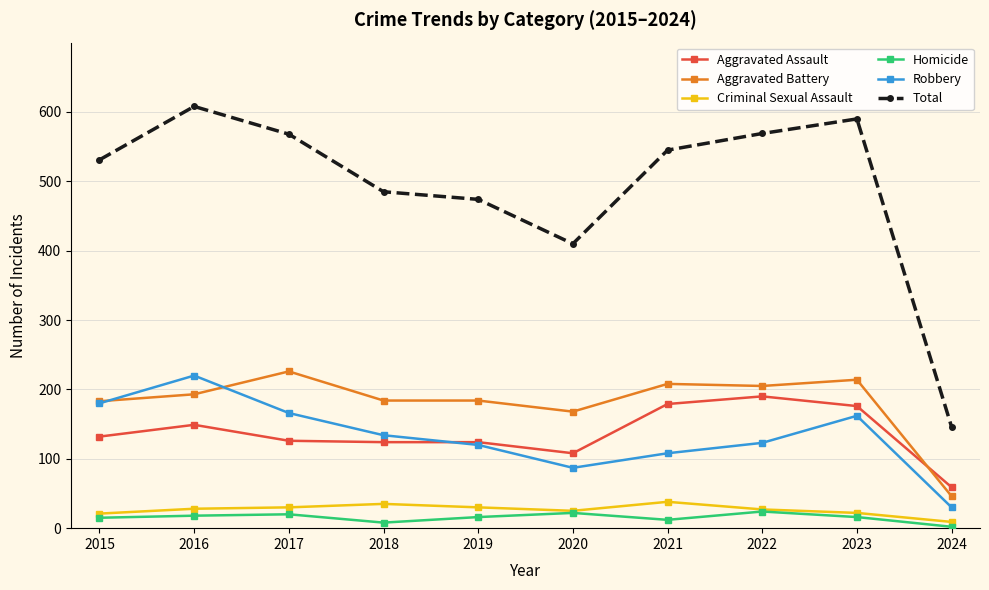

At how many categories does at least one series exceed 344?

9